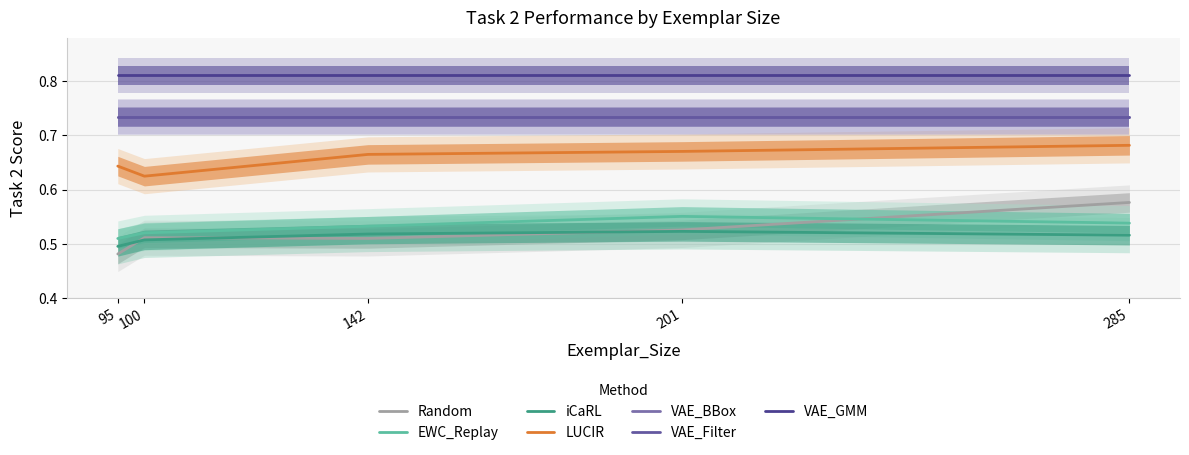

What is the sum of the EWC_Replay values at 142 and 285?

1.1